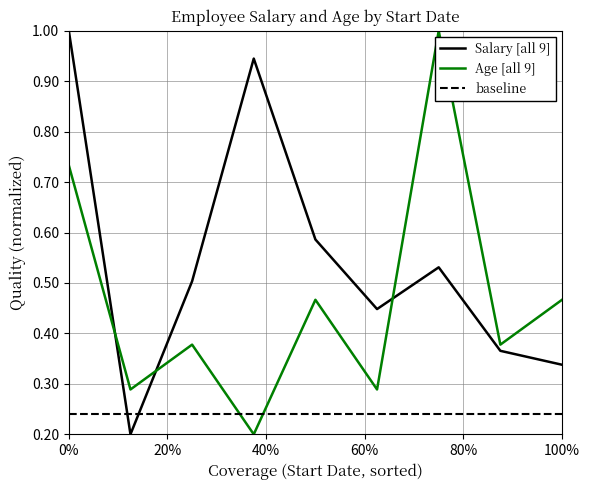

List the series in order of their overall mean, highest first.

Salary [all 9], Age [all 9], baseline